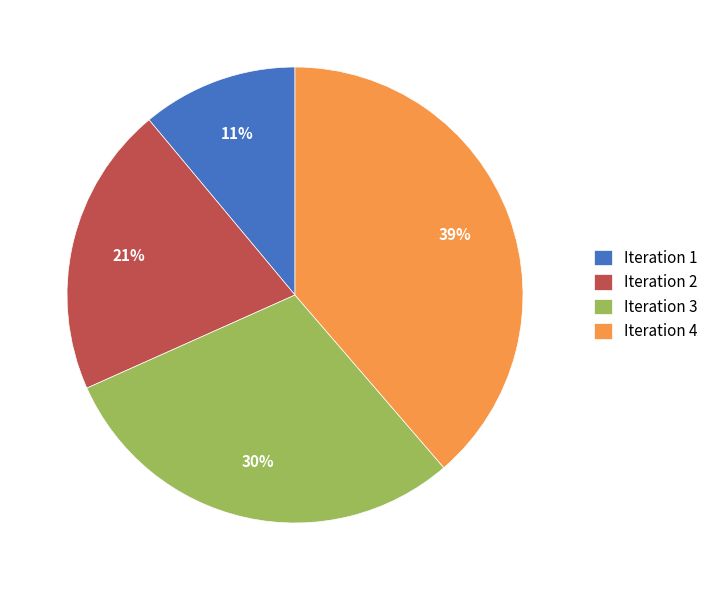

Between Iteration 4 and Iteration 2, which is larger?

Iteration 4